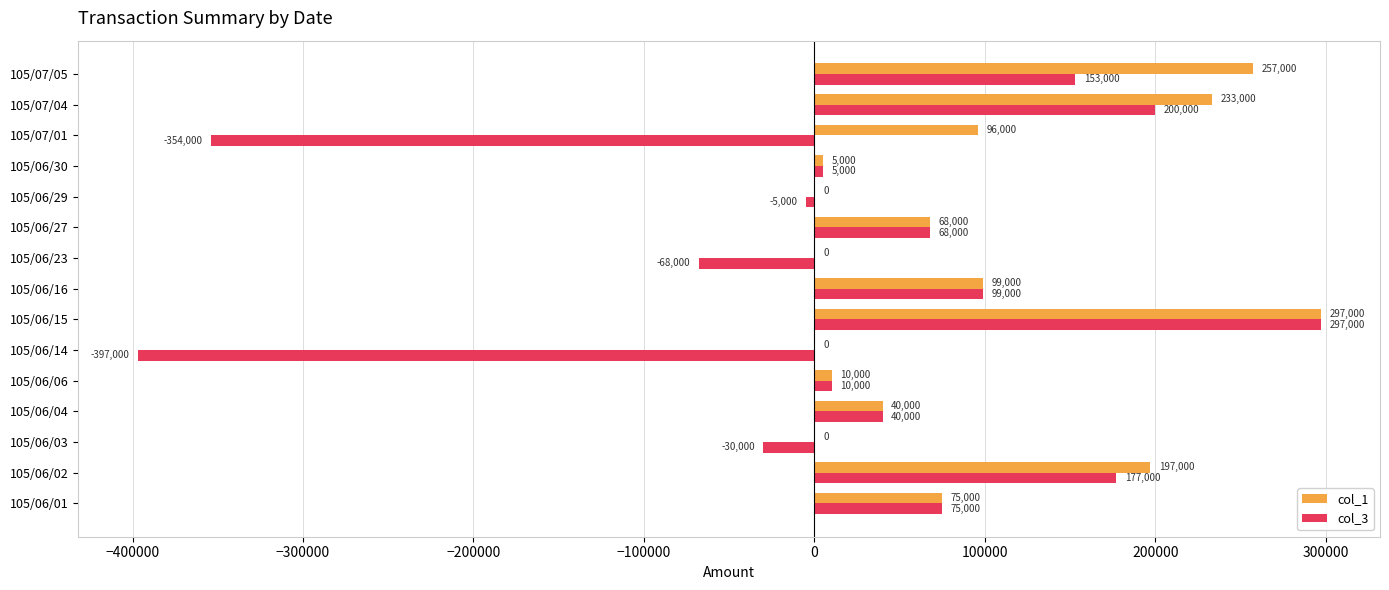

Which series has the largest total across all categories?

col_1